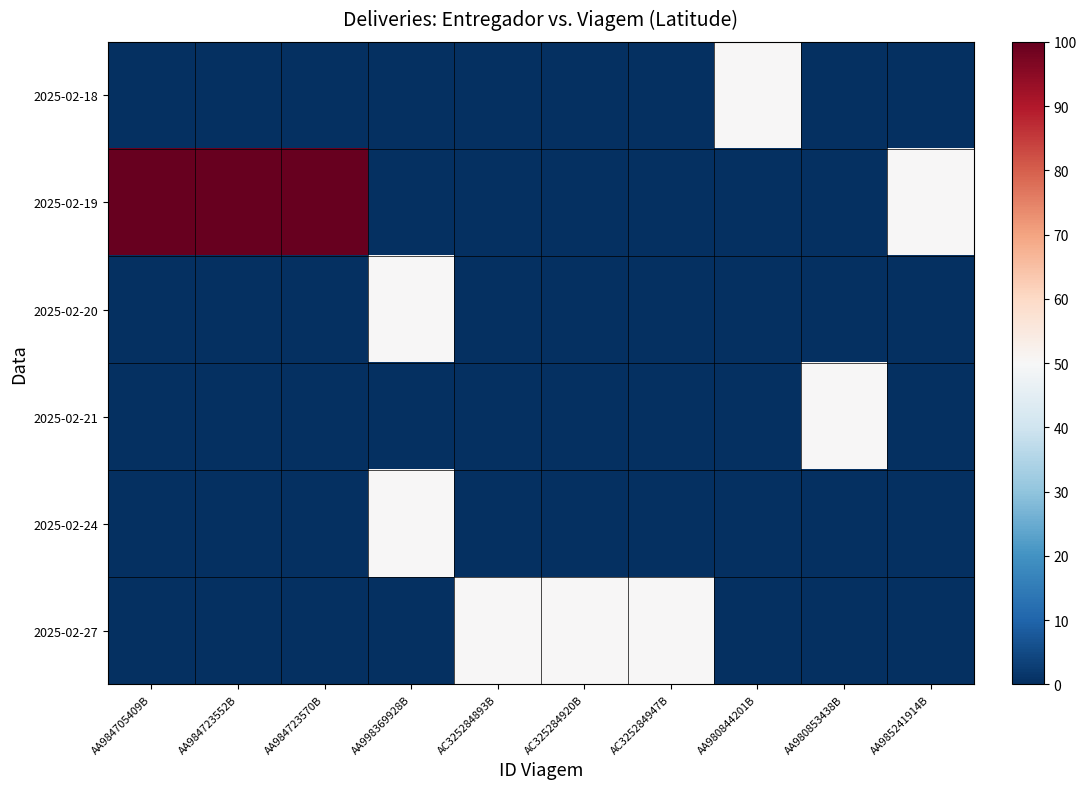

Between AC325284920B and AC325284893B, which is larger?

AC325284920B